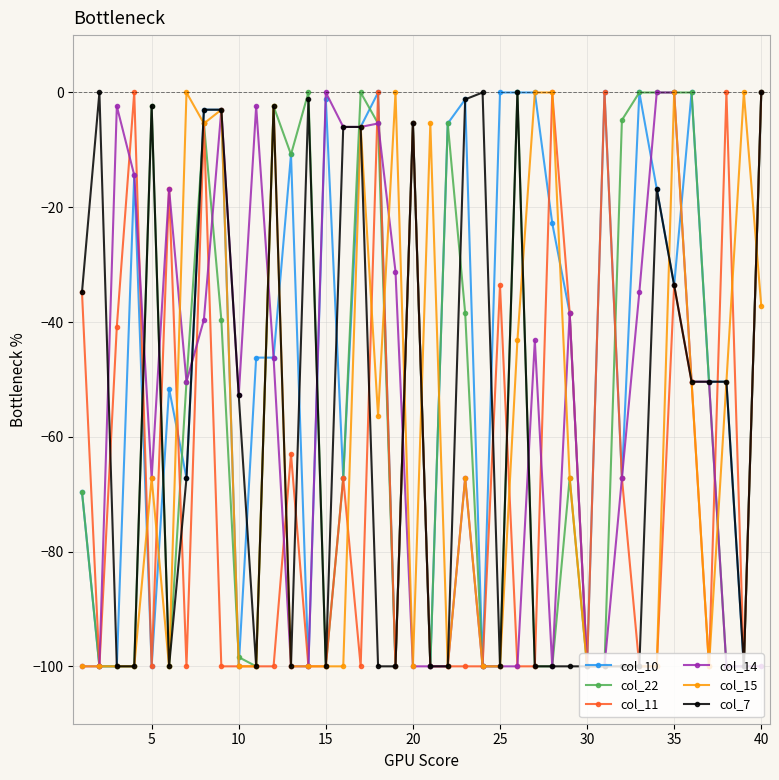

Which series has the largest total across all categories?

col_10